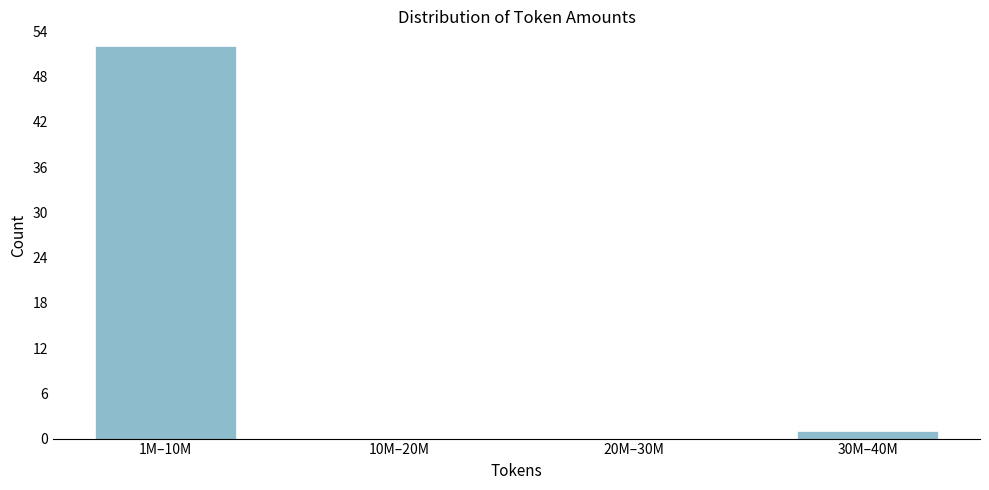

Reading right to left, extract all data points from this chart.

30M–40M=1	20M–30M=0	10M–20M=0	1M–10M=52